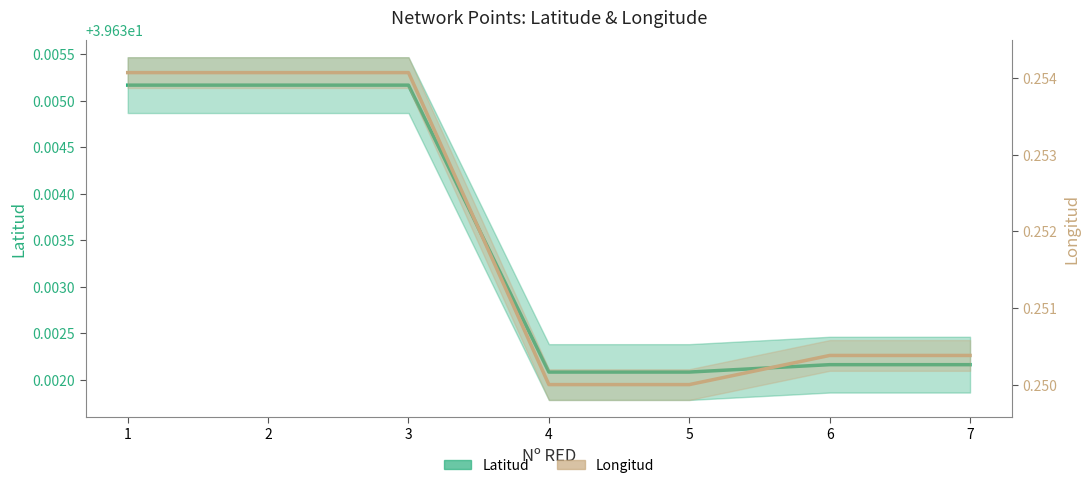

List the series in order of their overall mean, highest first.

Latitud, Longitud